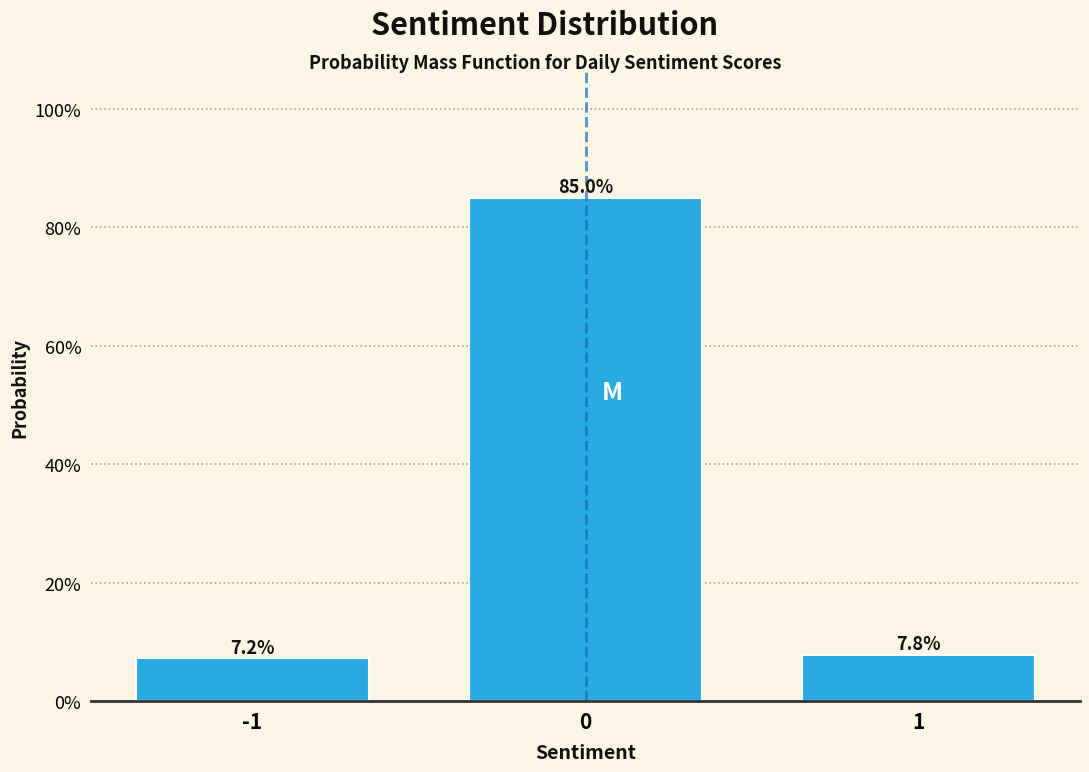

Reading left to right, list all the values displayed in this chart.

7.2	85.0	7.8